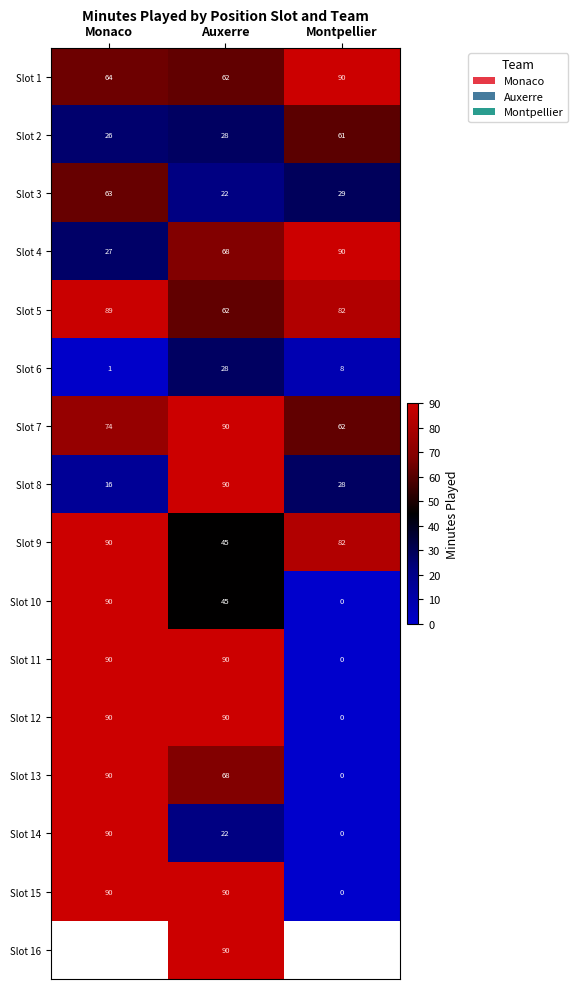

How many distinct data groups are displayed?

16